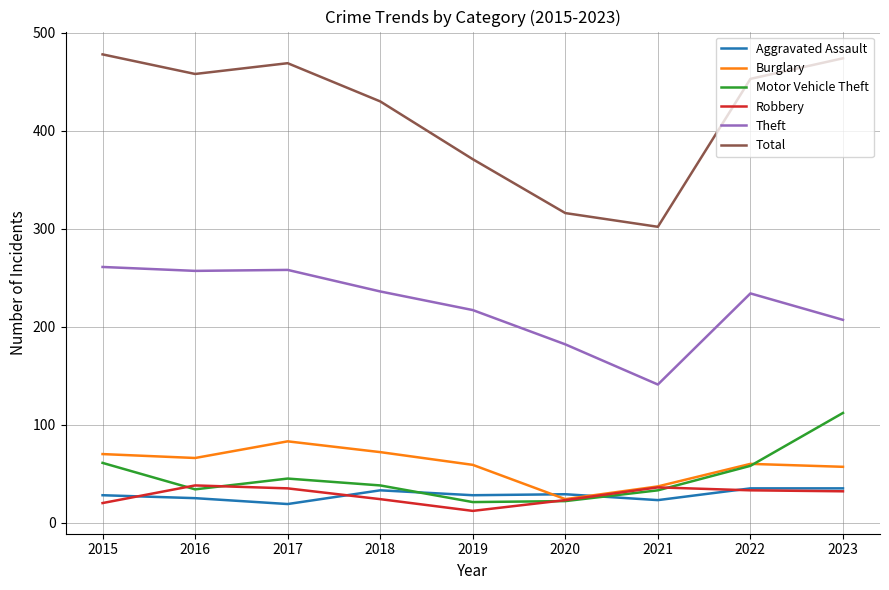

Which series has the largest total across all categories?

Total